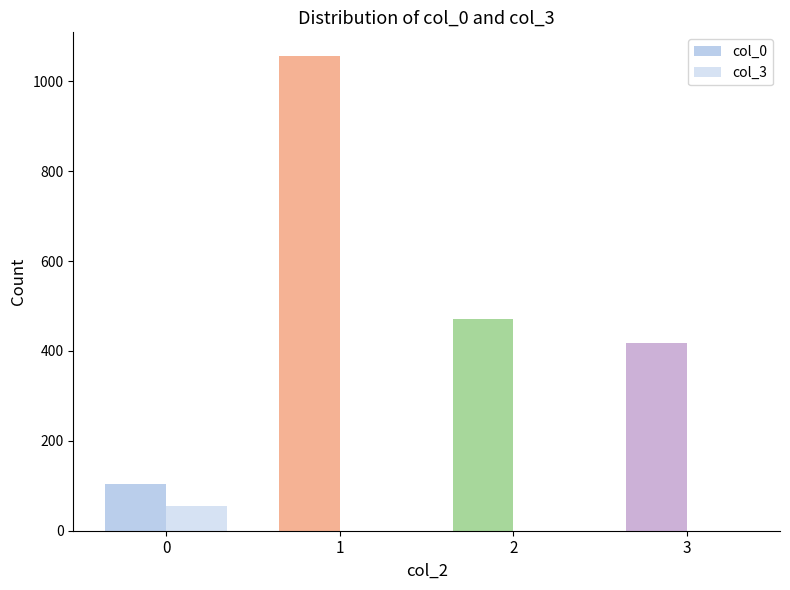

How many categories are shown in the chart?

4